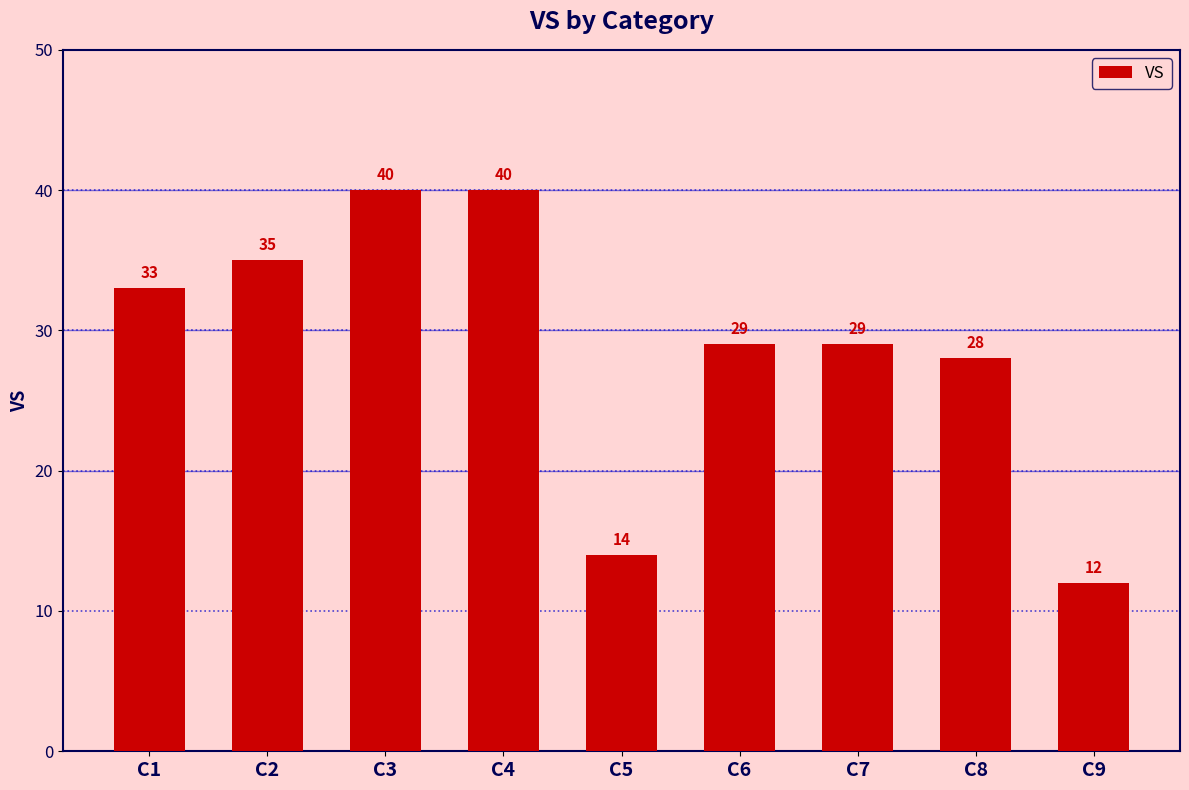

Reading left to right, transcribe all the data shown in this chart.

33	35	40	40	14	29	29	28	12